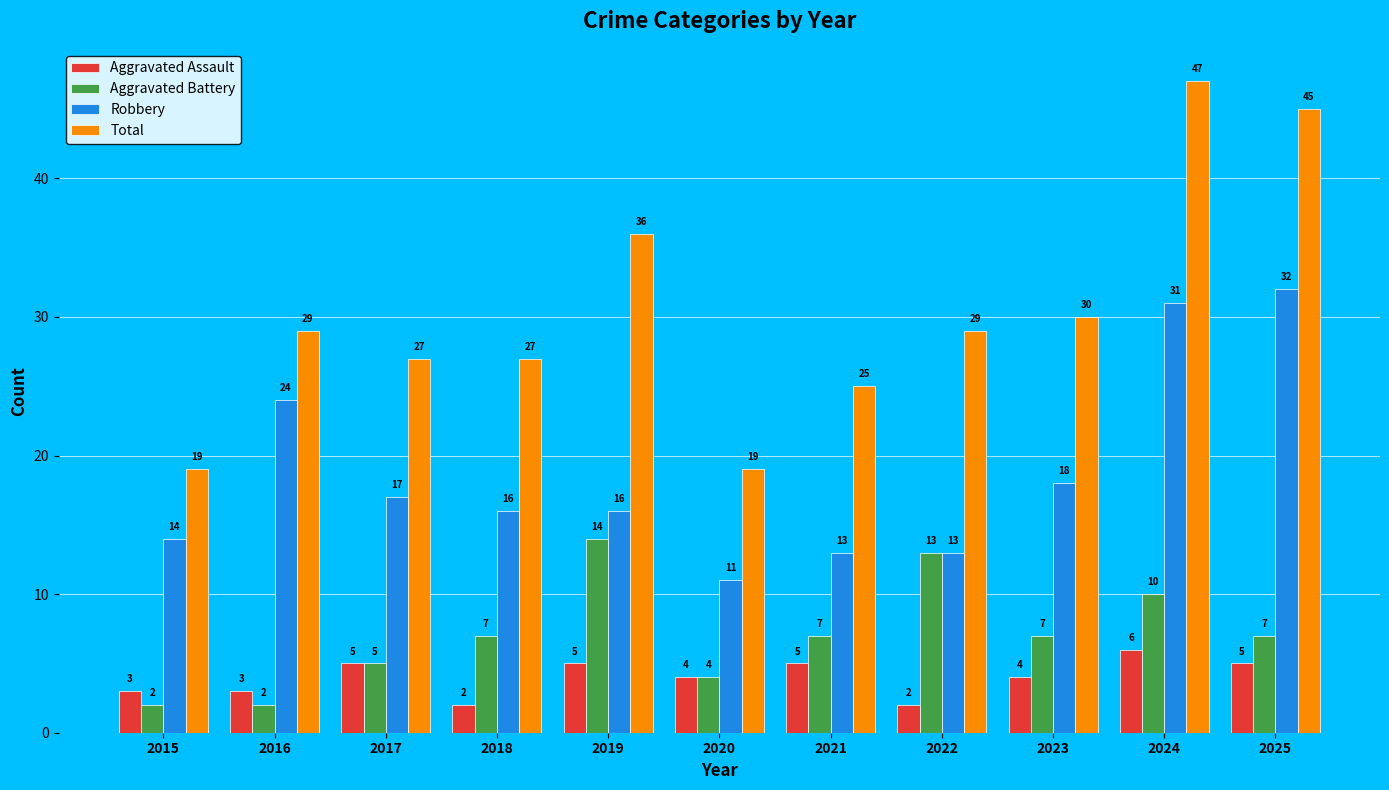

Read the Robbery value at 2017, to the nearest 5.

15